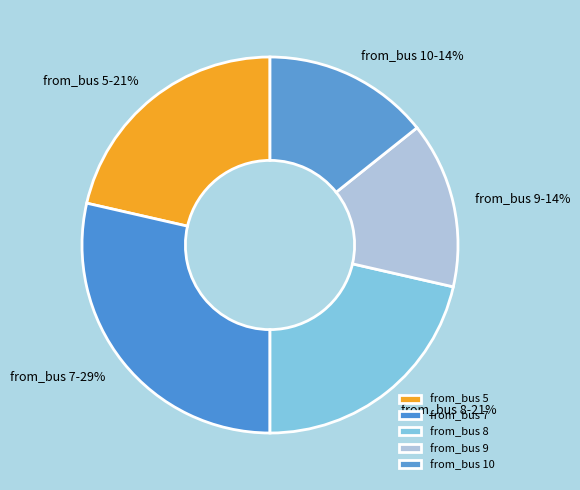

To the nearest percent, what portion does from_bus 8 represent?

21%